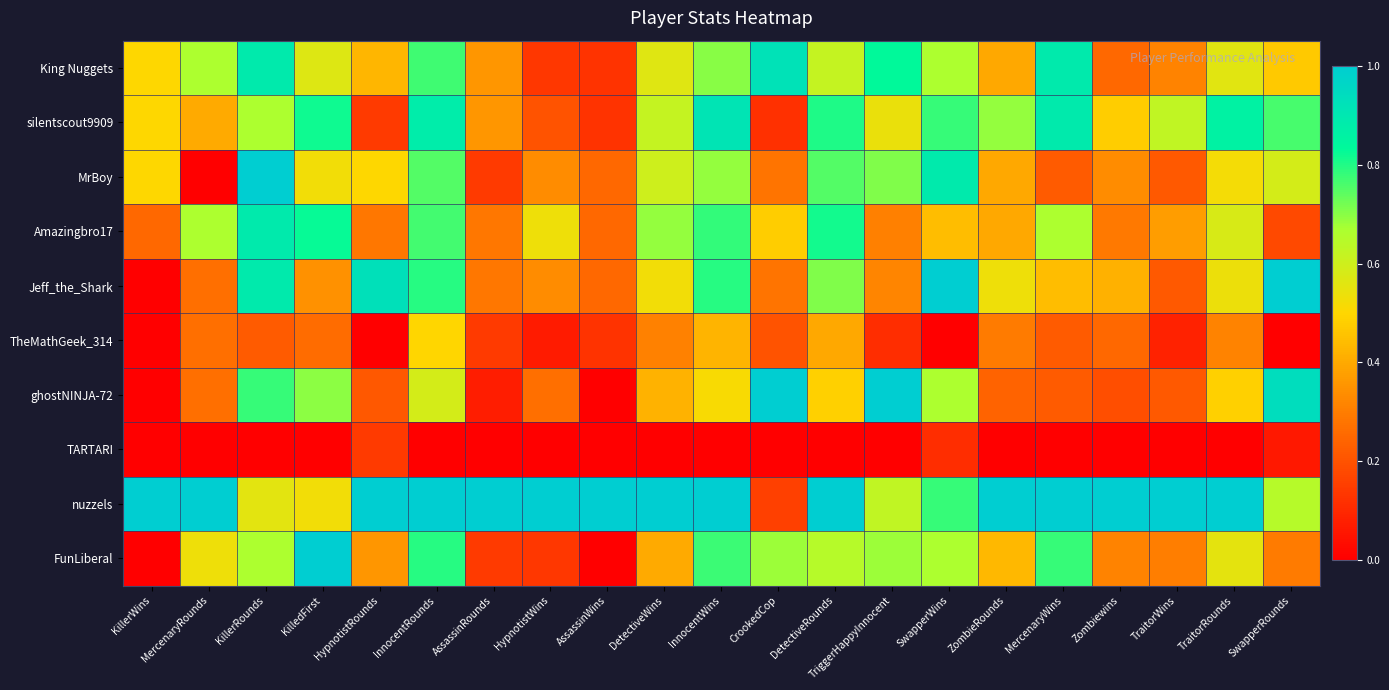

Between SwapperWins and Zombiewins, which series saw the biggest shift?

Jeff_the_Shark